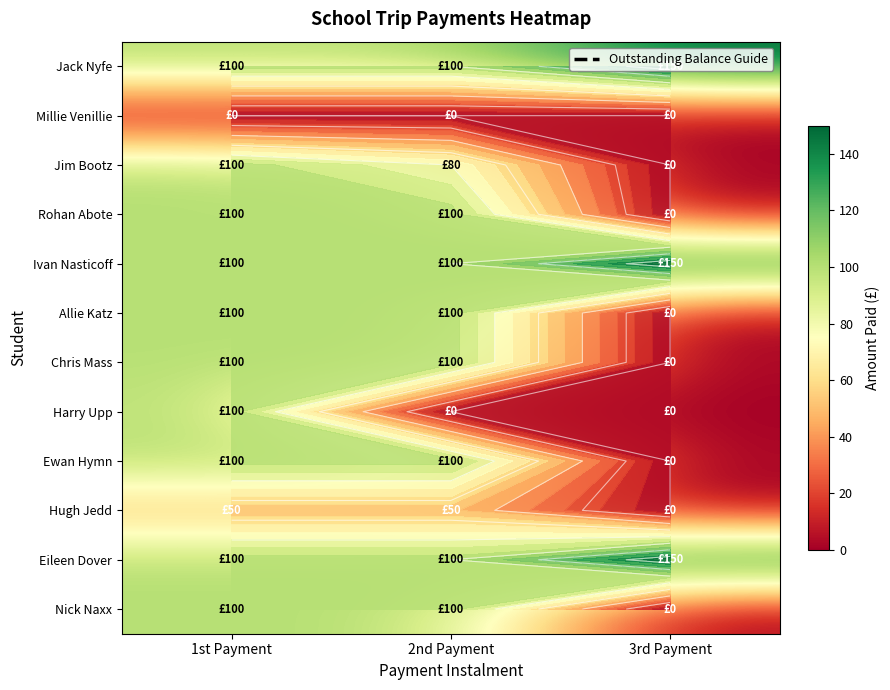

The Rohan Abote series shows 0 at 3rd Payment. True or false?

True